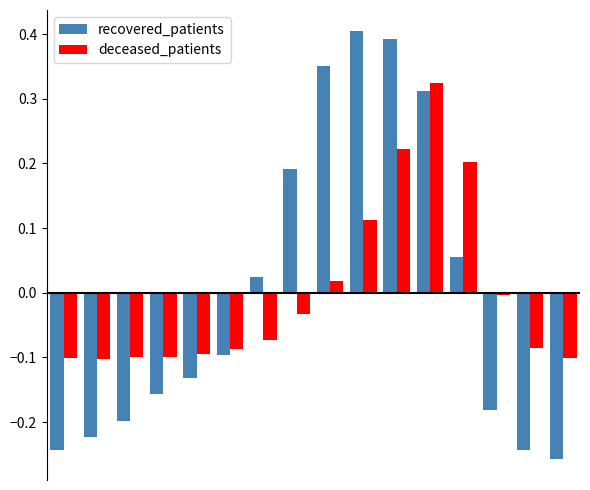

List the series in order of their peak value, highest first.

recovered_patients, deceased_patients